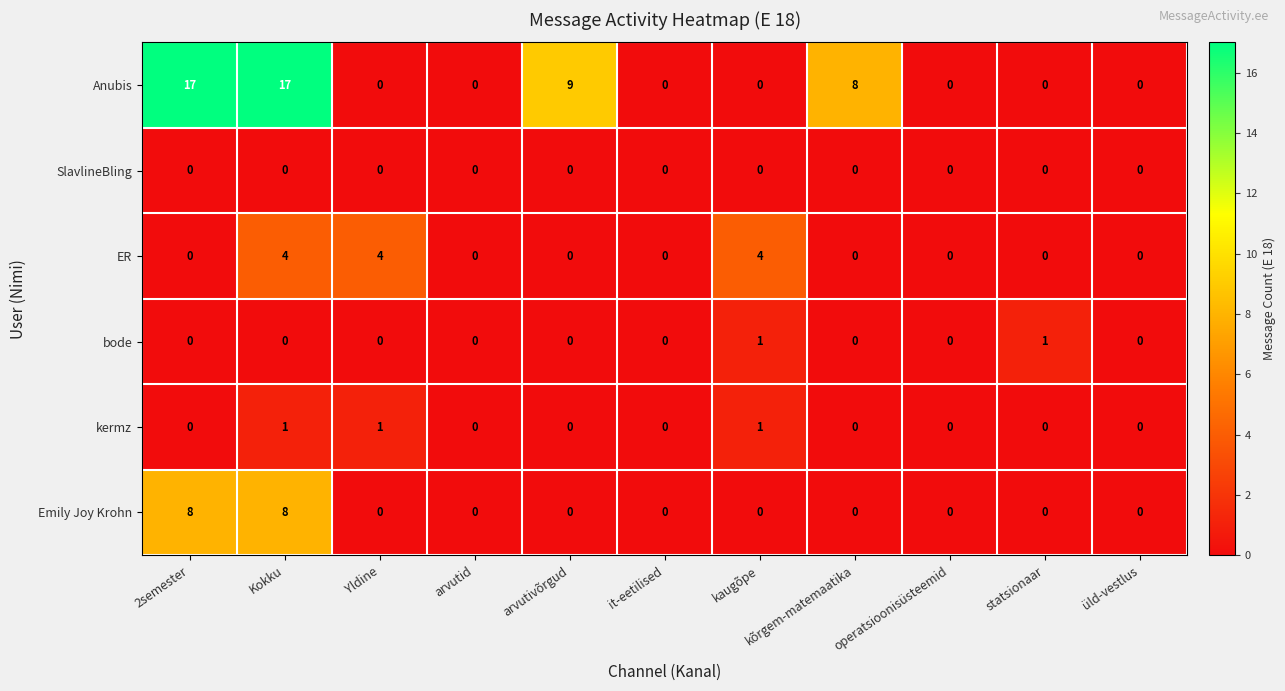

Which series has the largest total across all categories?

Anubis